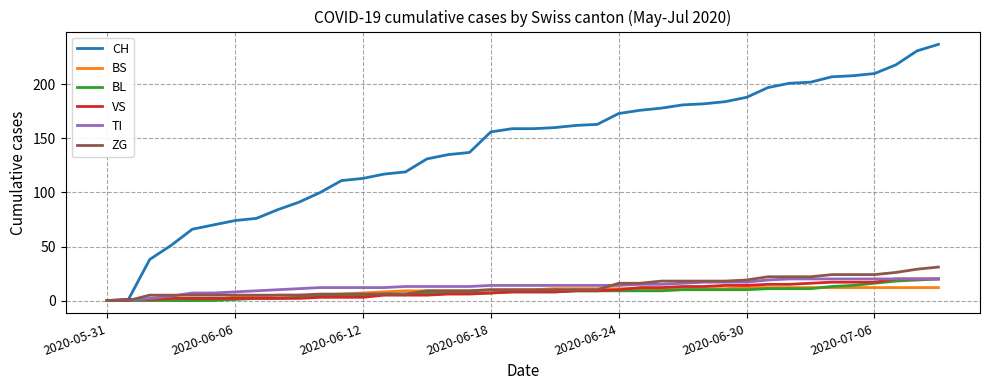

What is the highest value of the ZG series?

31